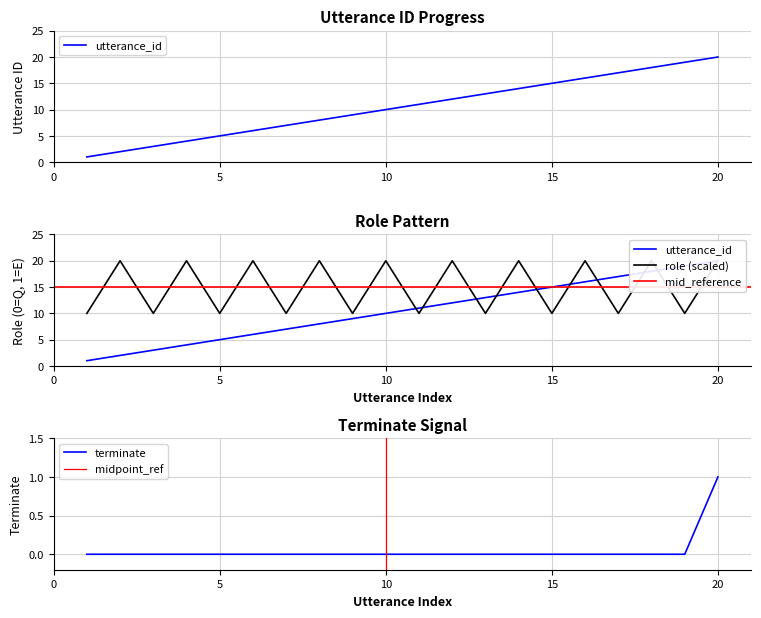

At which category is the sum across all series the highest?

20